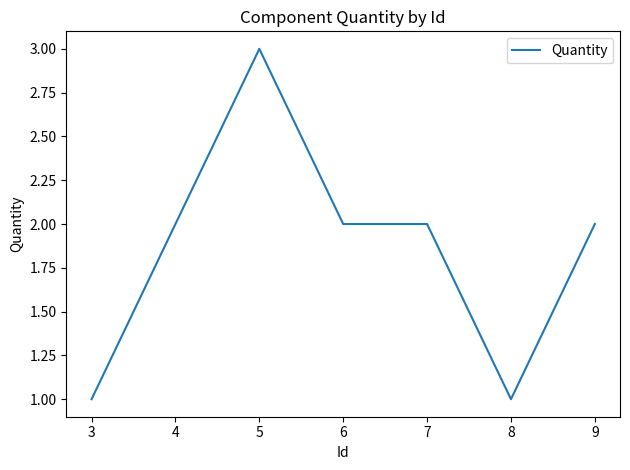

What is the sum of the values at 4 and 9?

4